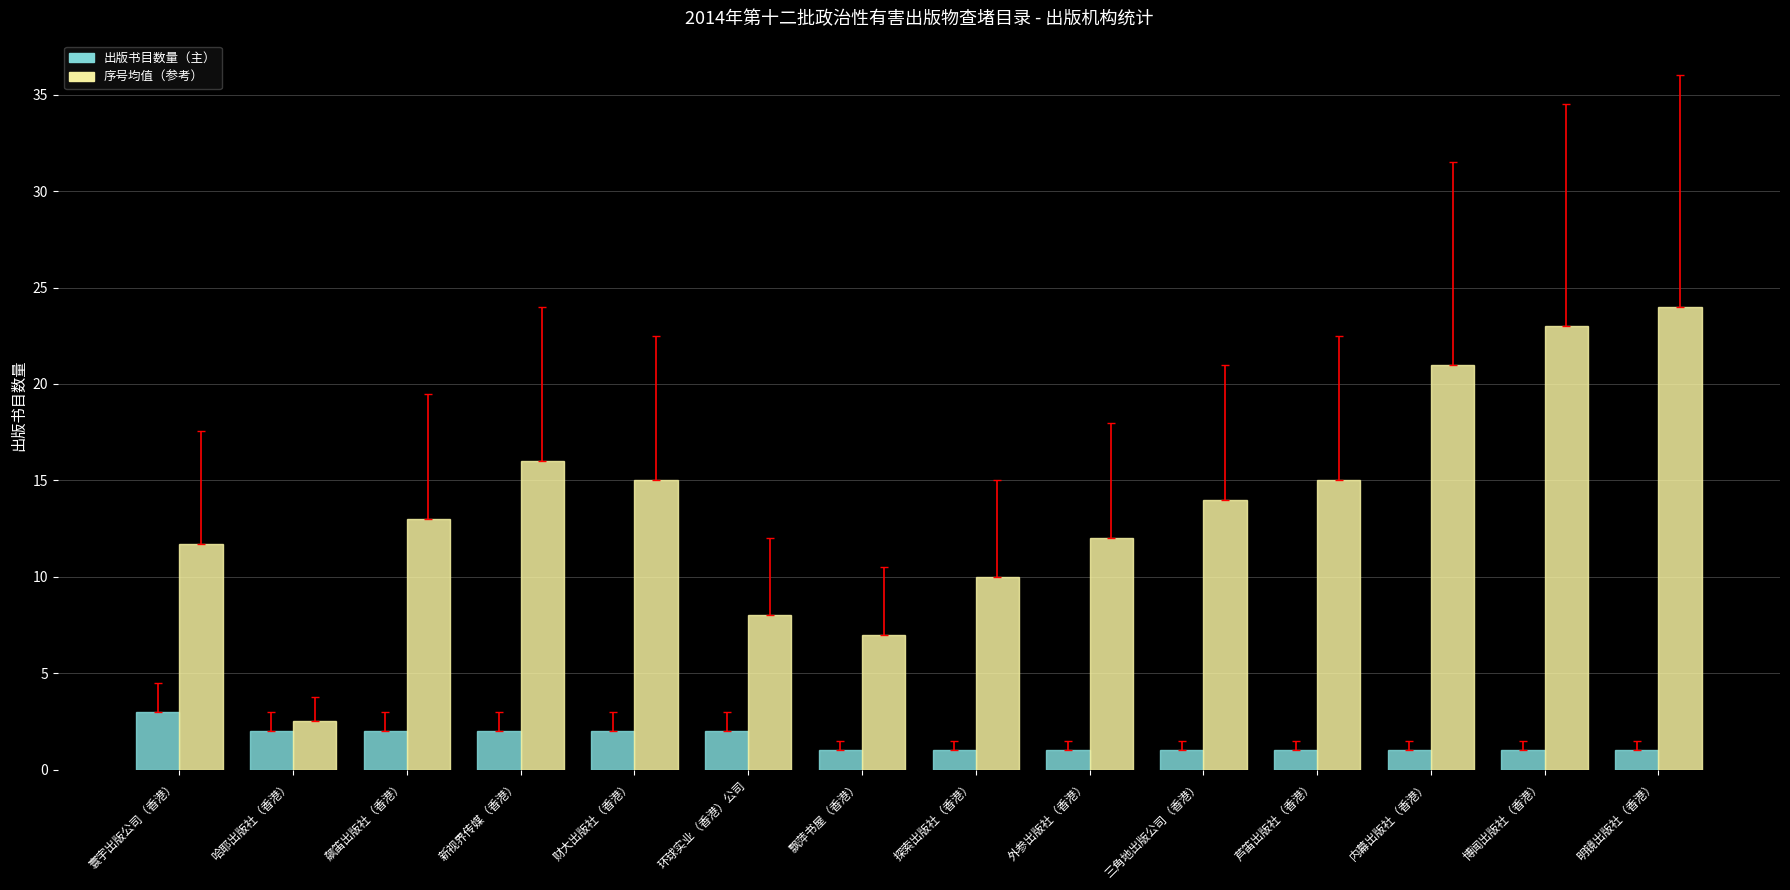

At which label does 出版书目数量（主） reach its peak?

寰宇出版公司（香港）